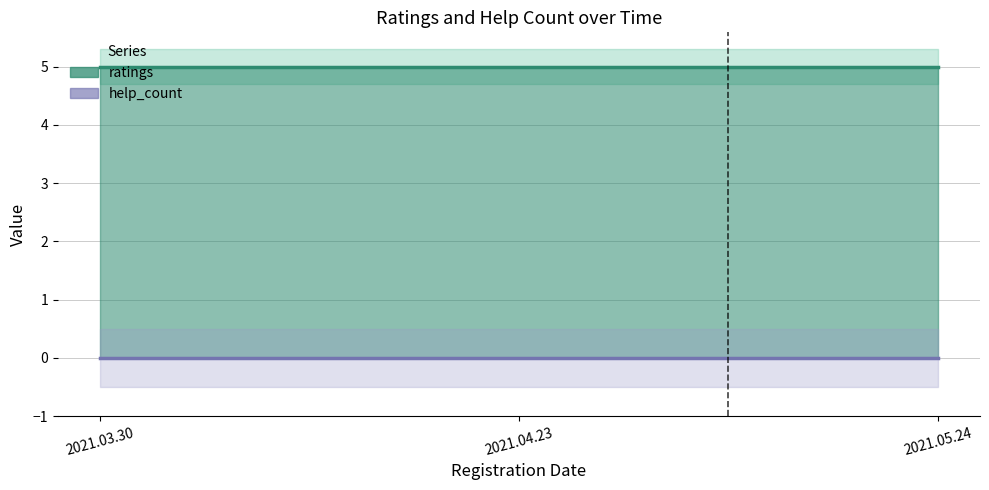

List the labels in order of help_count value, largest first.

2021.03.30, 2021.04.23, 2021.05.24